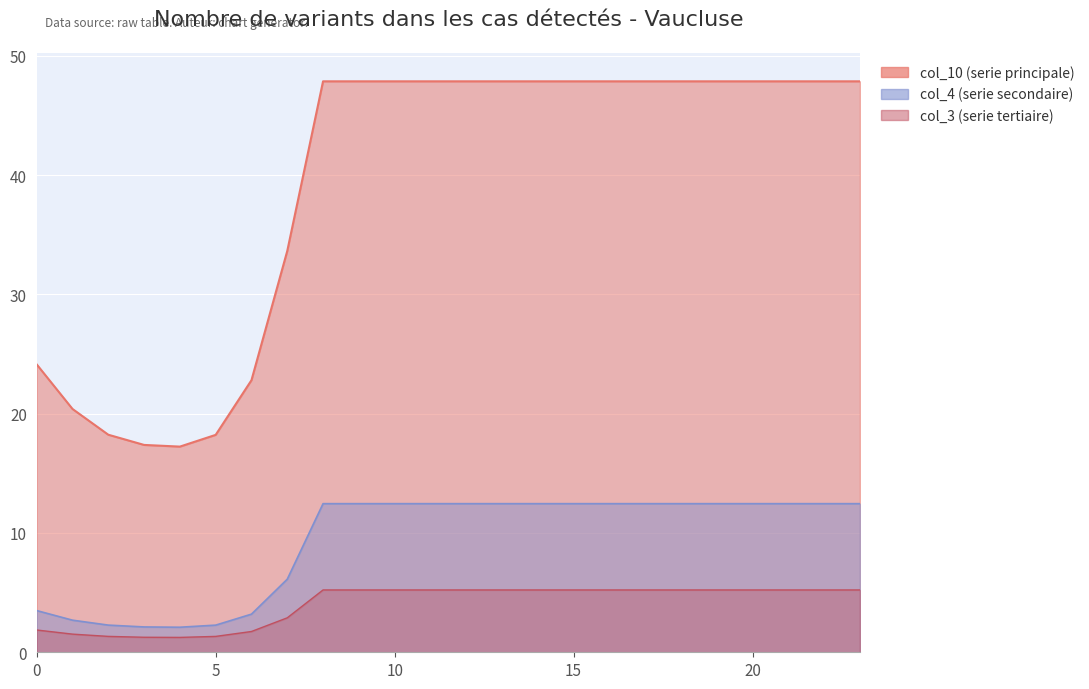

What is the minimum value for col_10?

17.2